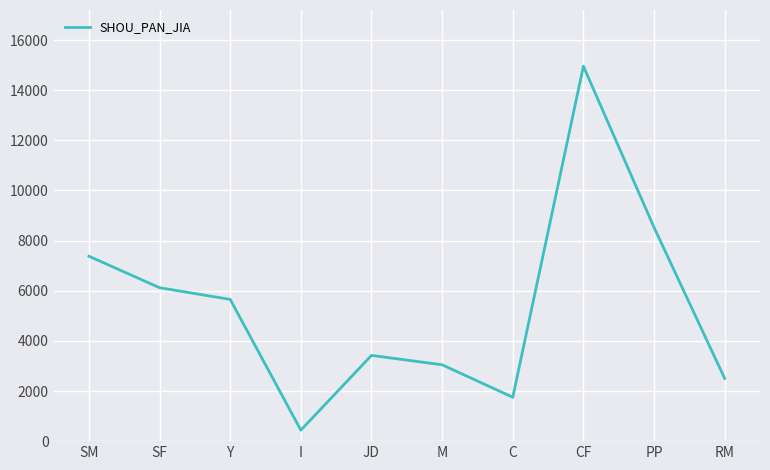

What is the difference between the values at SF and SM?

1256.0